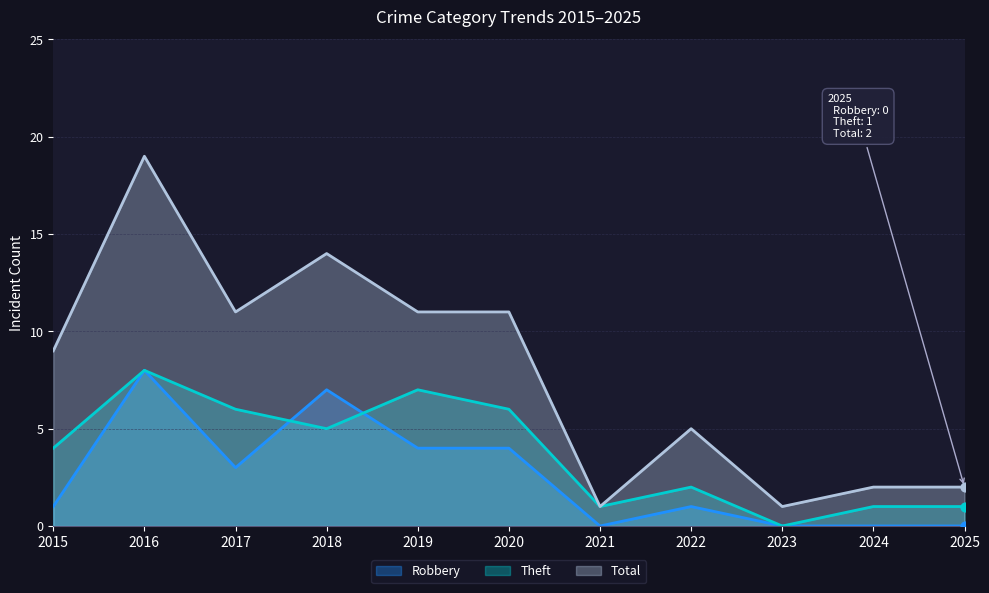

Is the value of Theft at 2018 greater than the value of Total at 2019?

No